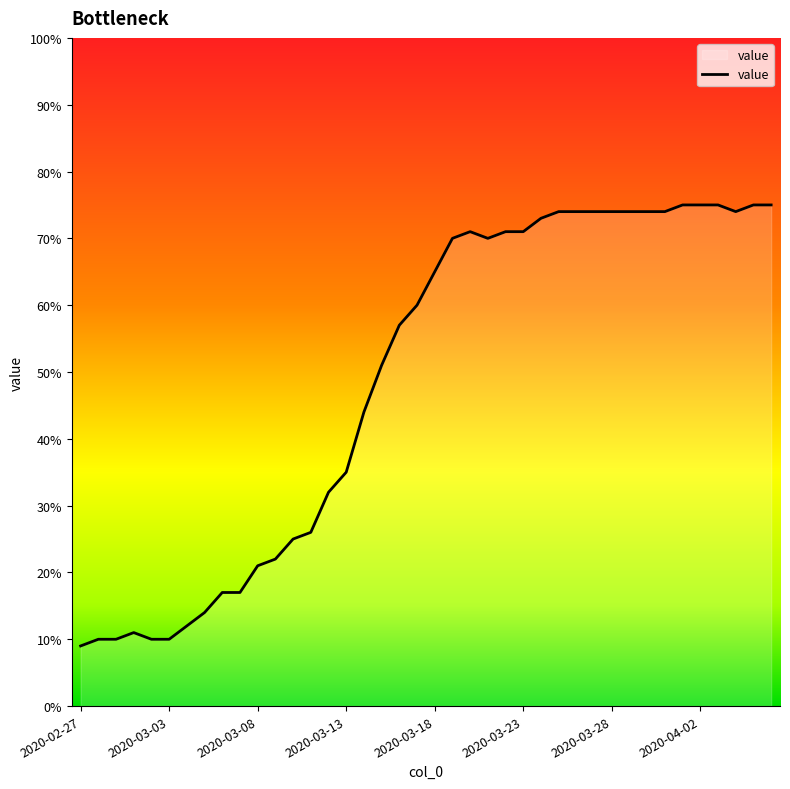

What is the smallest value displayed?

9